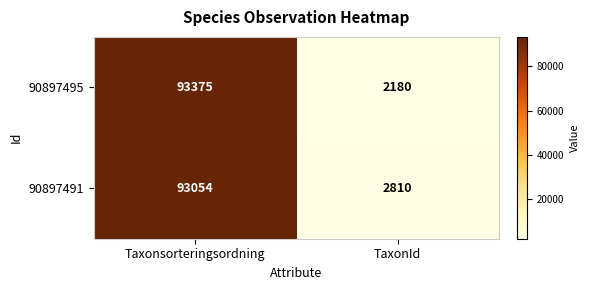

List the series in order of their overall mean, highest first.

90897491, 90897495